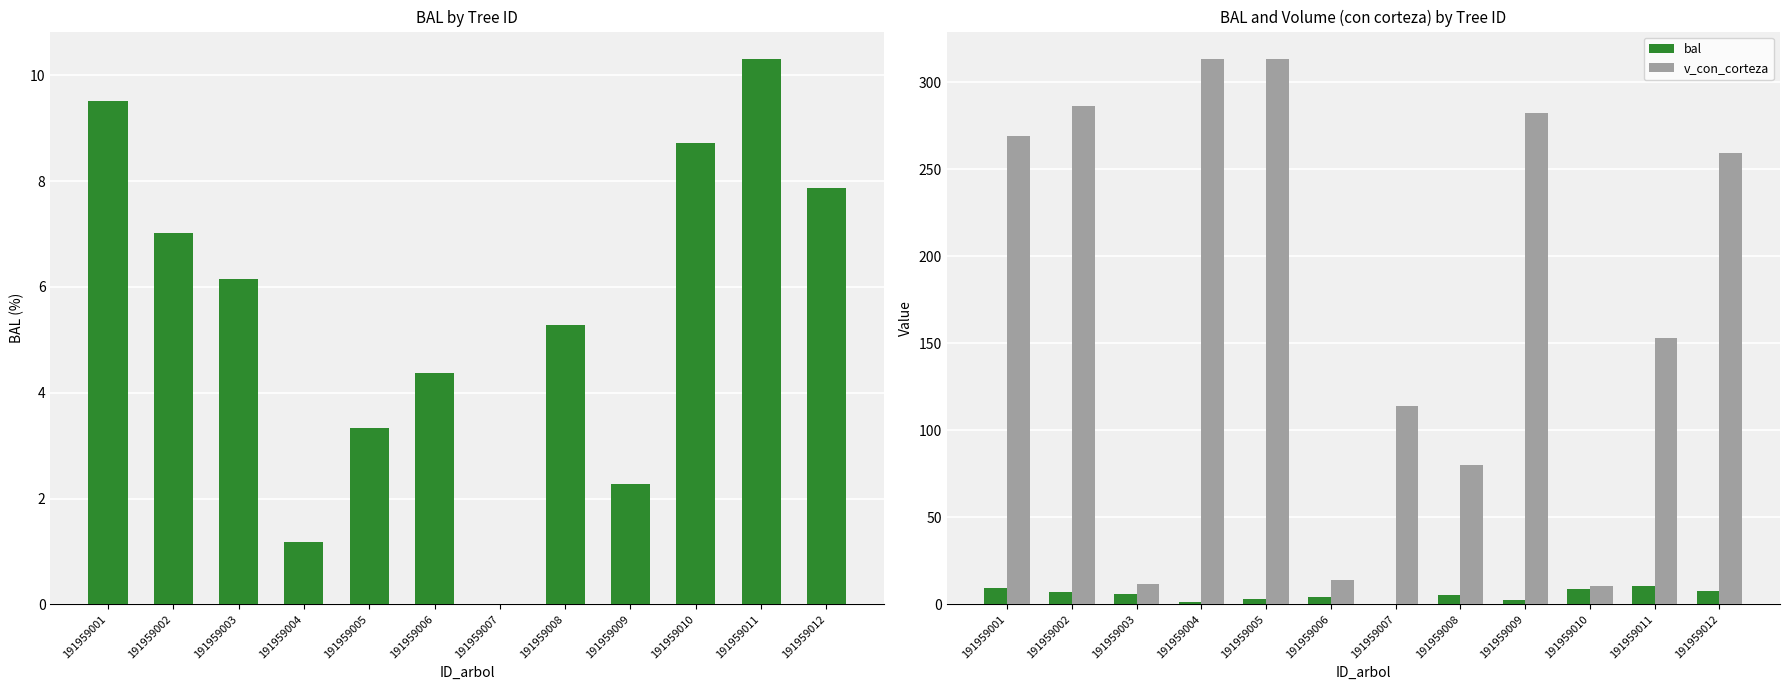

What are all the series names shown in the legend?

bal, v_con_corteza